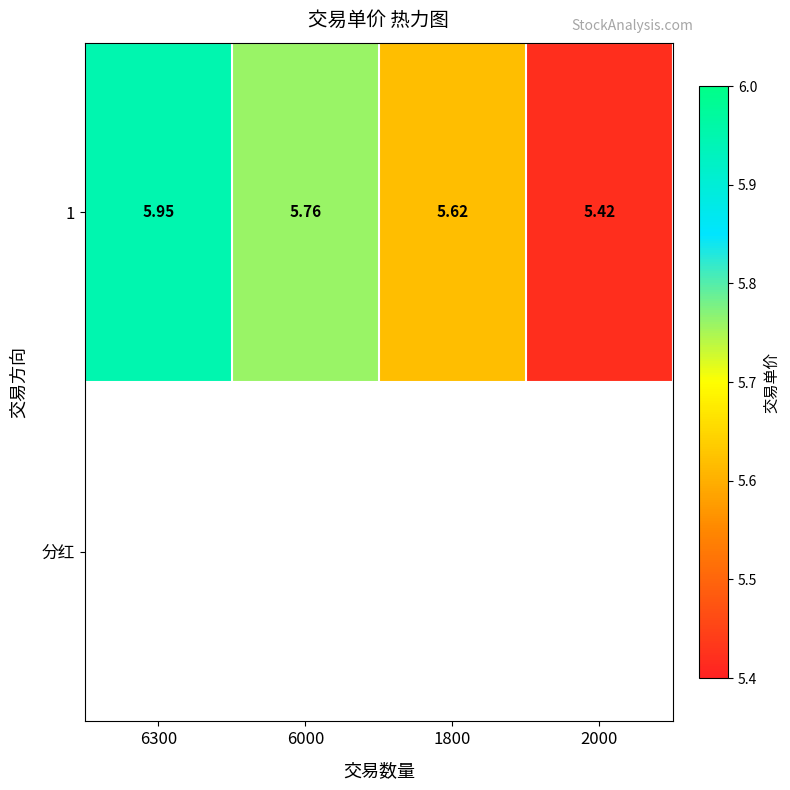

Which series has the widest spread of values?

1